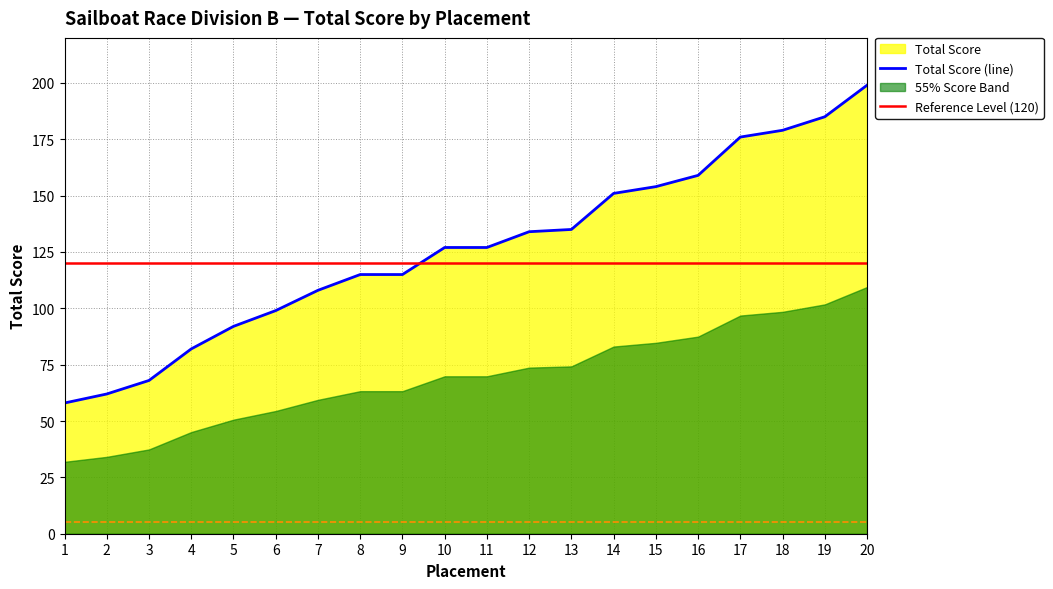

What is the average value?

126